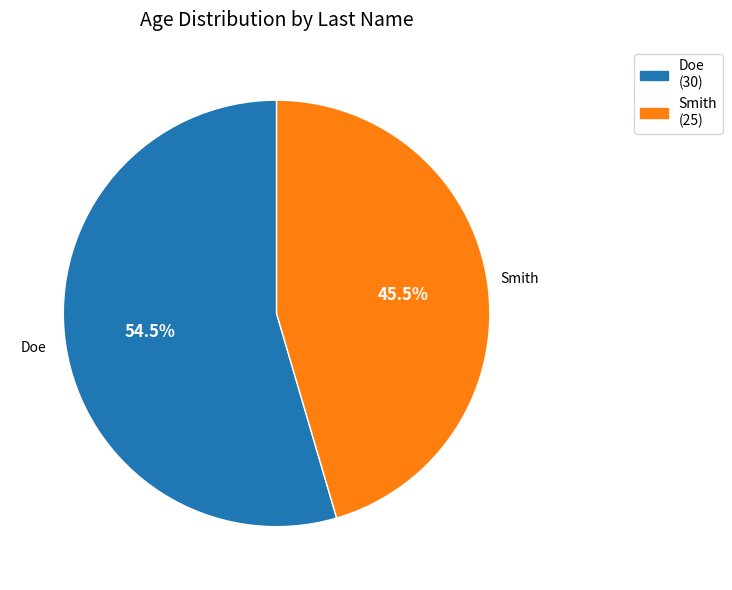

Count the number of slices in the pie.

2